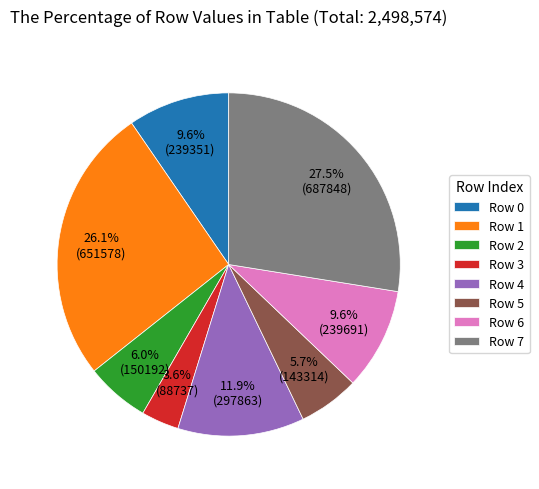

Does any single category account for the majority?

No